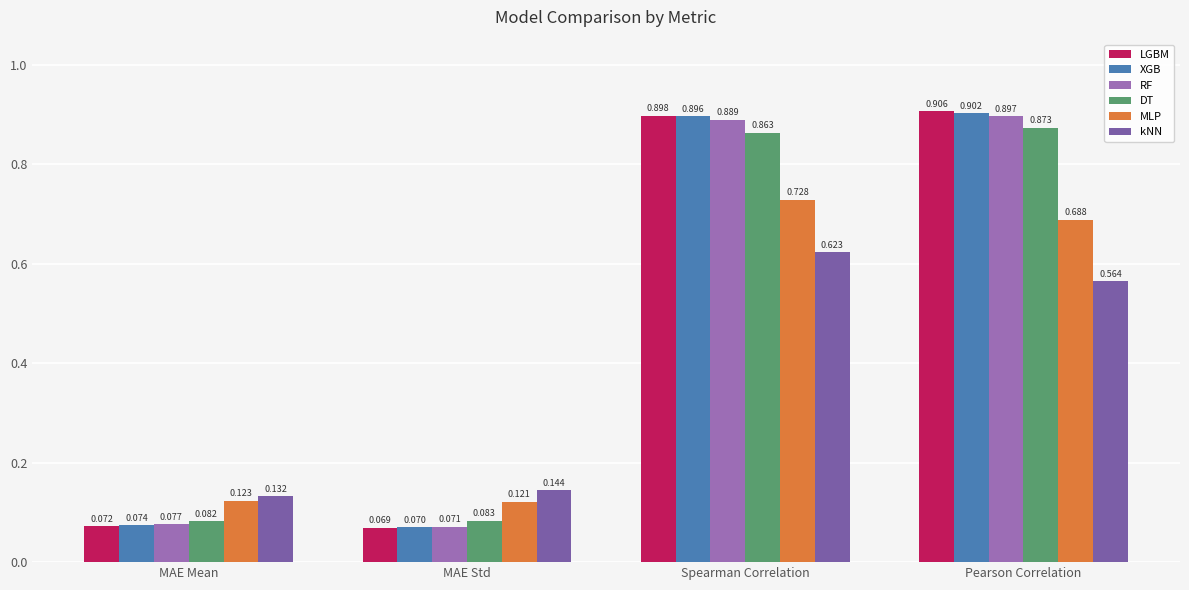

At how many categories does at least one series exceed 0?

4